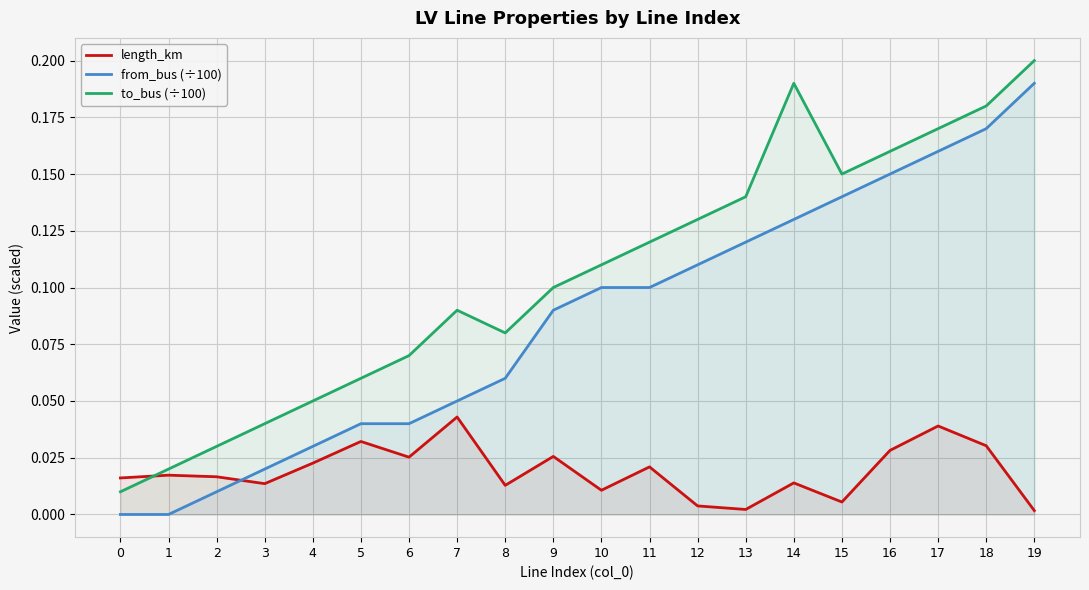

Which series has the widest spread of values?

from_bus (÷100)